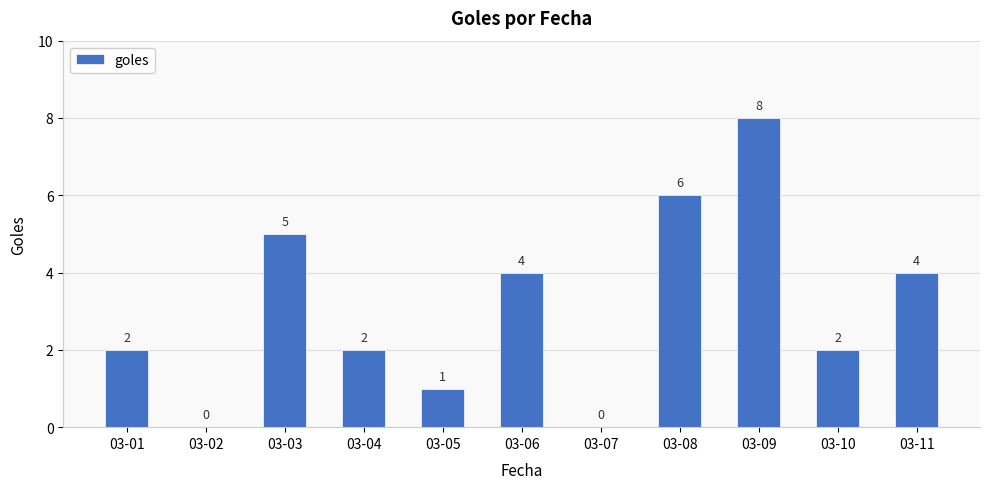

How many values are between 1 and 5?

7